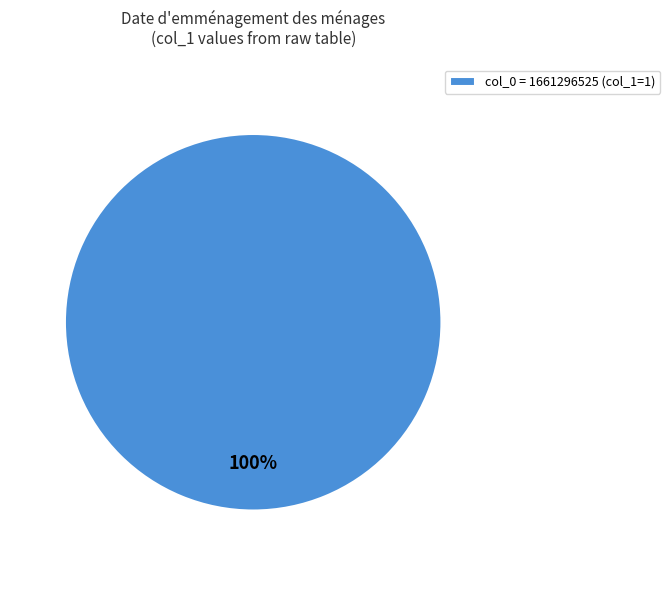

Does any single category account for the majority?

Yes